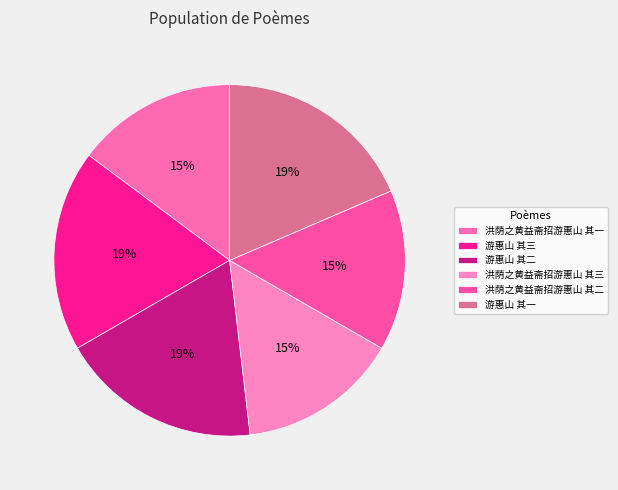

To the nearest percent, what is the difference between the largest and smallest slice percentages?

4%